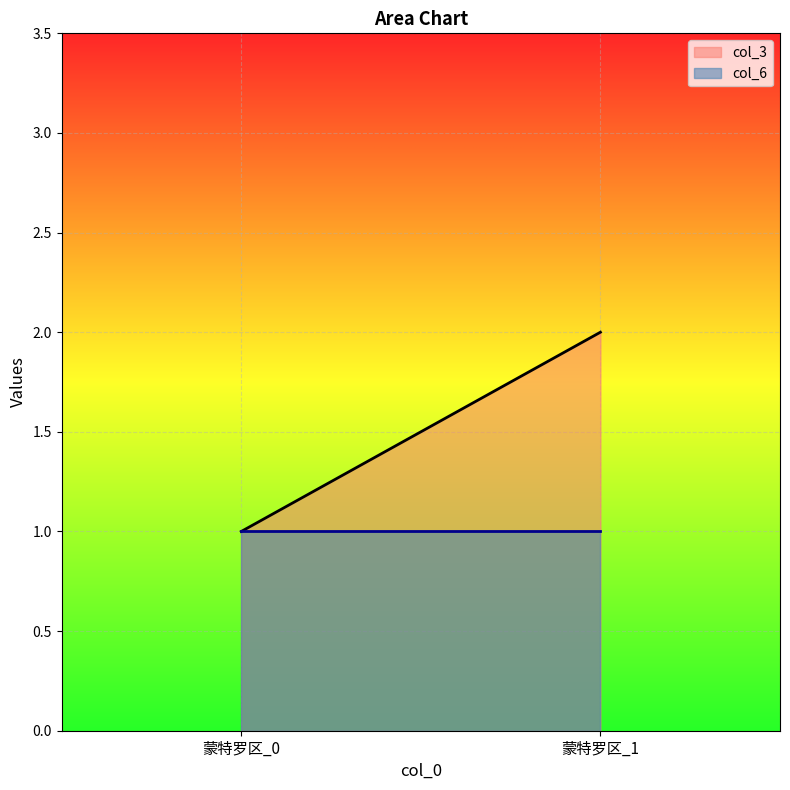

Is it true that col_3 equals 2 at 蒙特罗区_1?

True